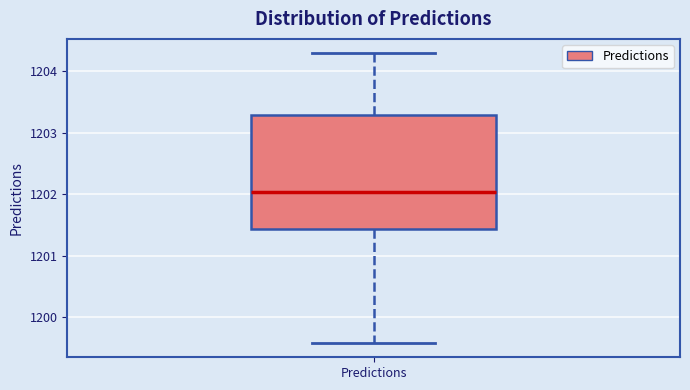

Read this box plot against the y-axis: the position of the median line, the range covered by the box, and the ends of both whiskers. The values are not printed on the chart, so give them approximately, as read against the axis.

median 1202.0, box 1201.4 to 1203.3, whiskers 1199.6 to 1204.3